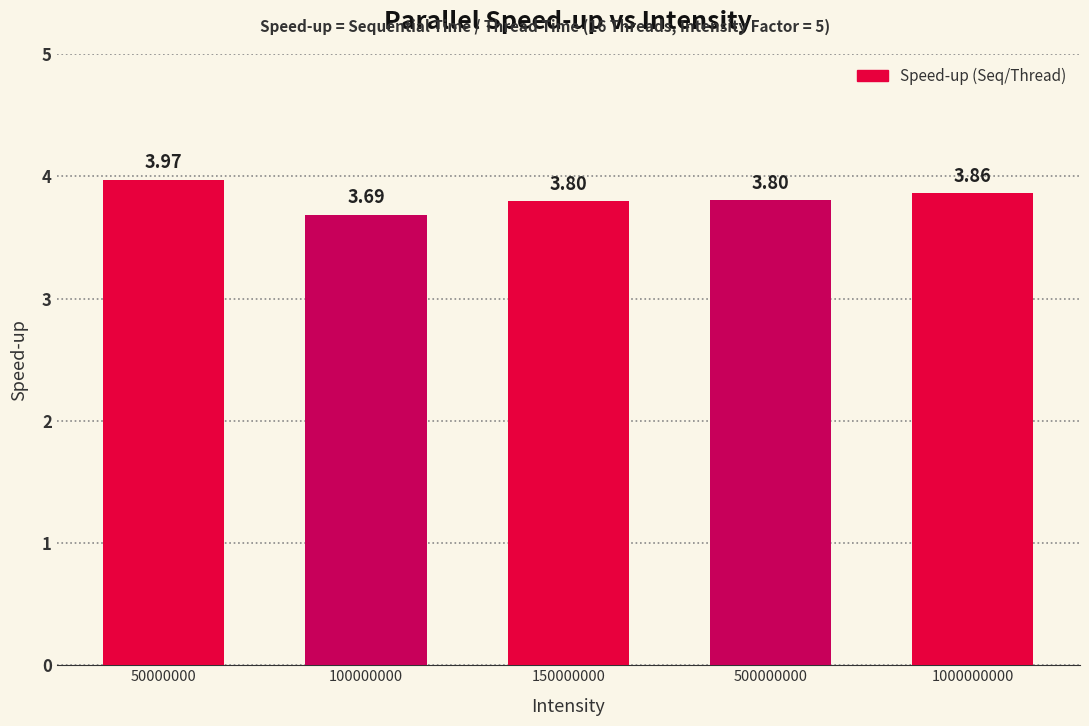

What is the difference between the maximum and minimum values?

0.3